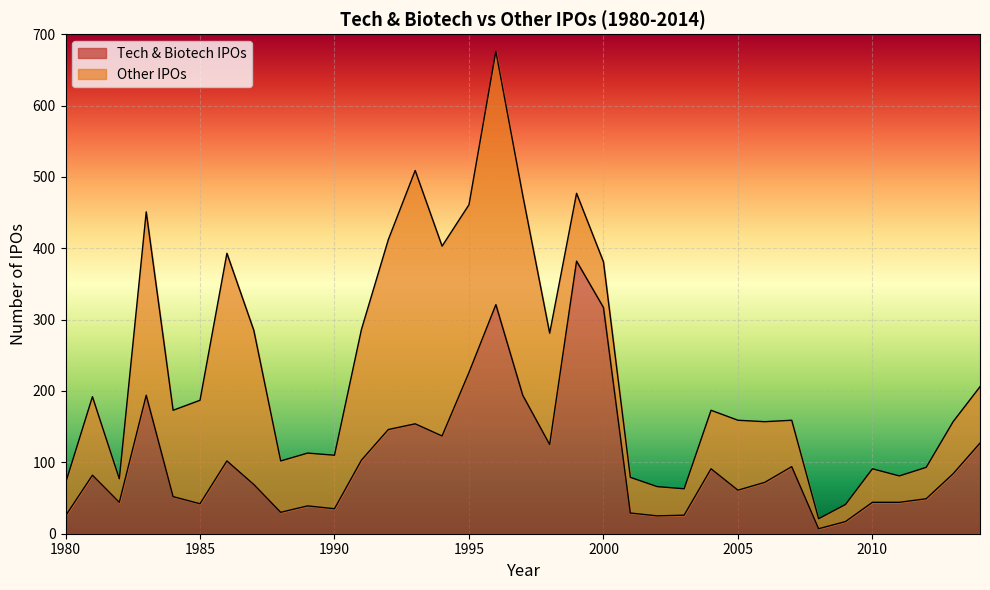

What is the greatest value displayed?

382